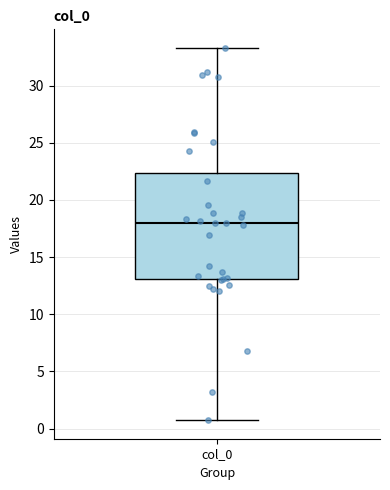

Read this box plot against the y-axis: the position of the median line, the range covered by the box, and the ends of both whiskers. The values are not printed on the chart, so give them approximately, as read against the axis.

median 18.0, box 13.0 to 22.5, whiskers 0.5 to 33.5